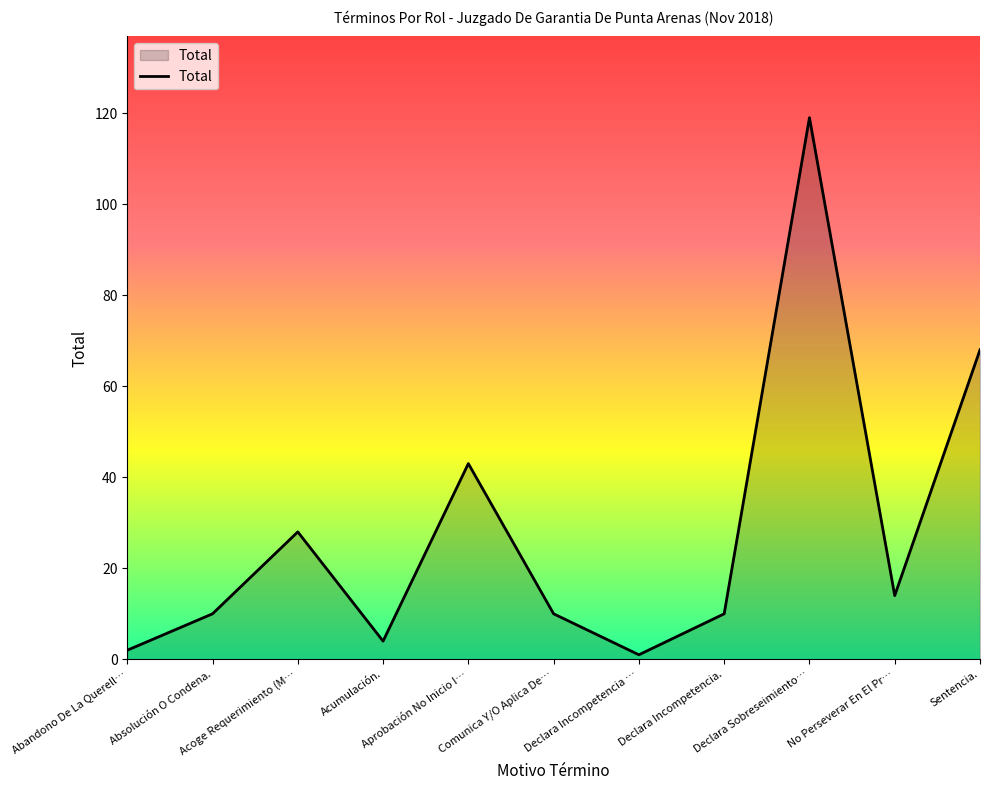

How many interior local peaks (higher than both neighbors) does the data have?

3